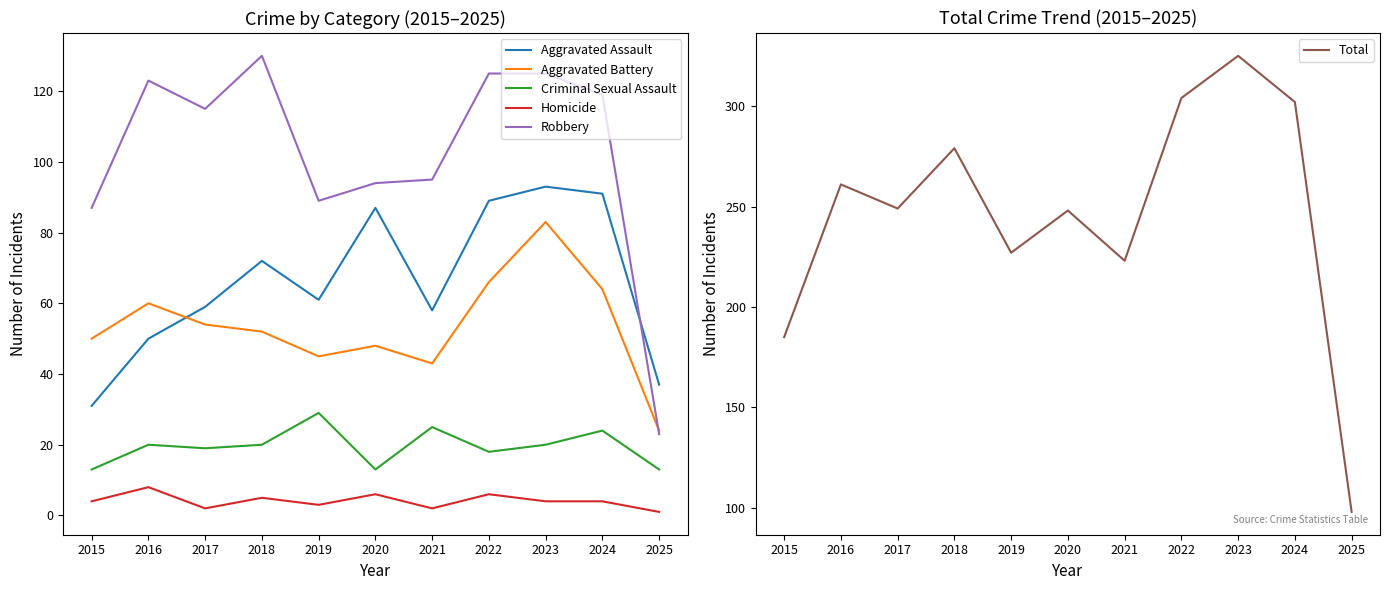

What are all the series names shown in the legend?

Aggravated Assault, Aggravated Battery, Criminal Sexual Assault, Homicide, Robbery, Total